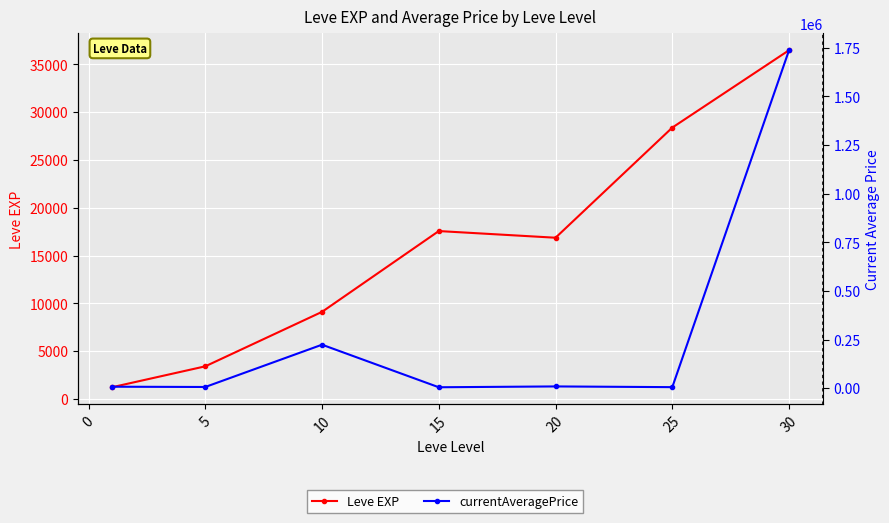

At 5, list the series in order from smallest to largest.

Leve EXP, currentAveragePrice